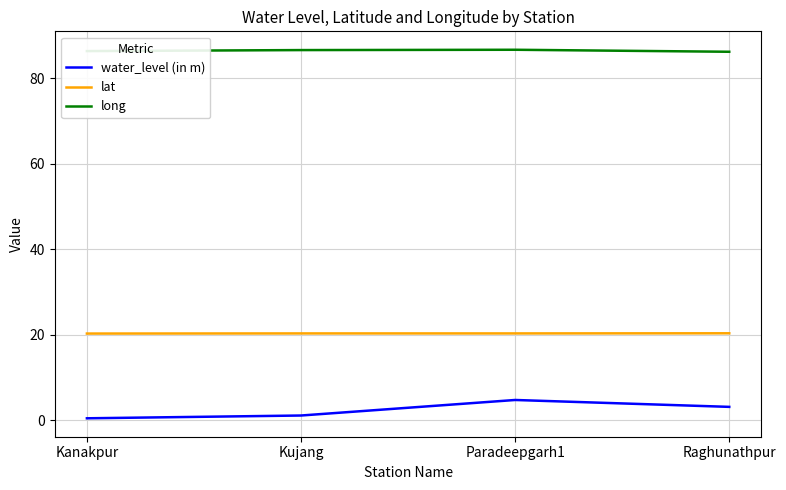

What is the maximum value shown in the chart?

86.6